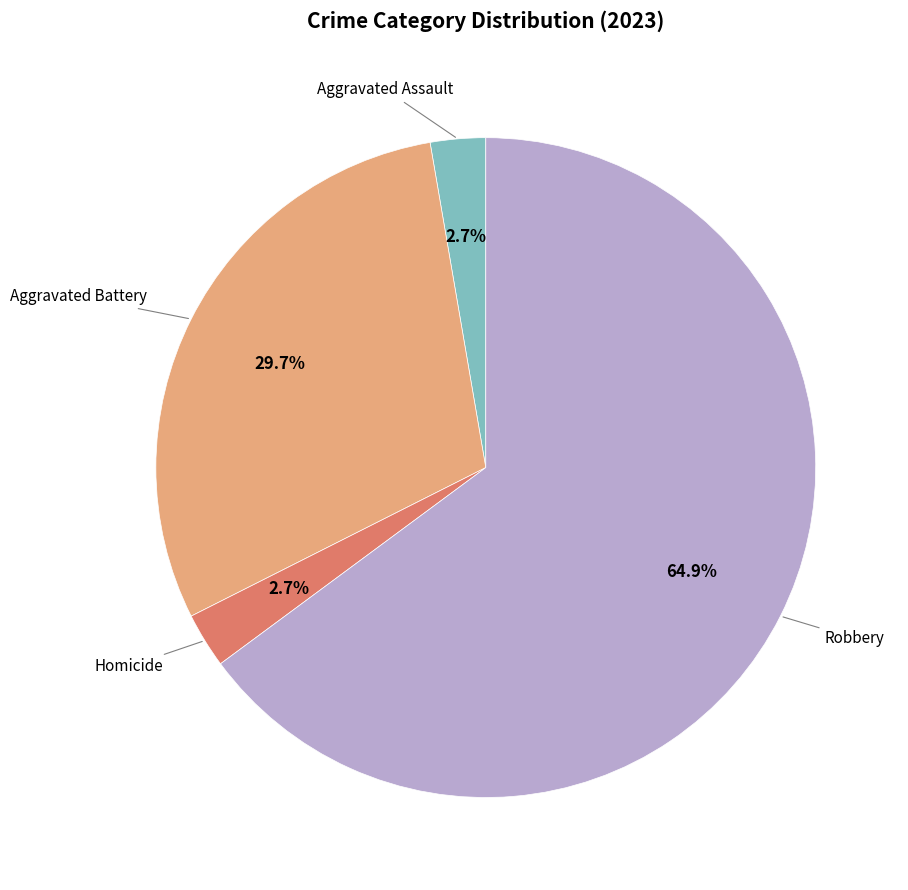

To the nearest percent, what is the average slice percentage?

25%